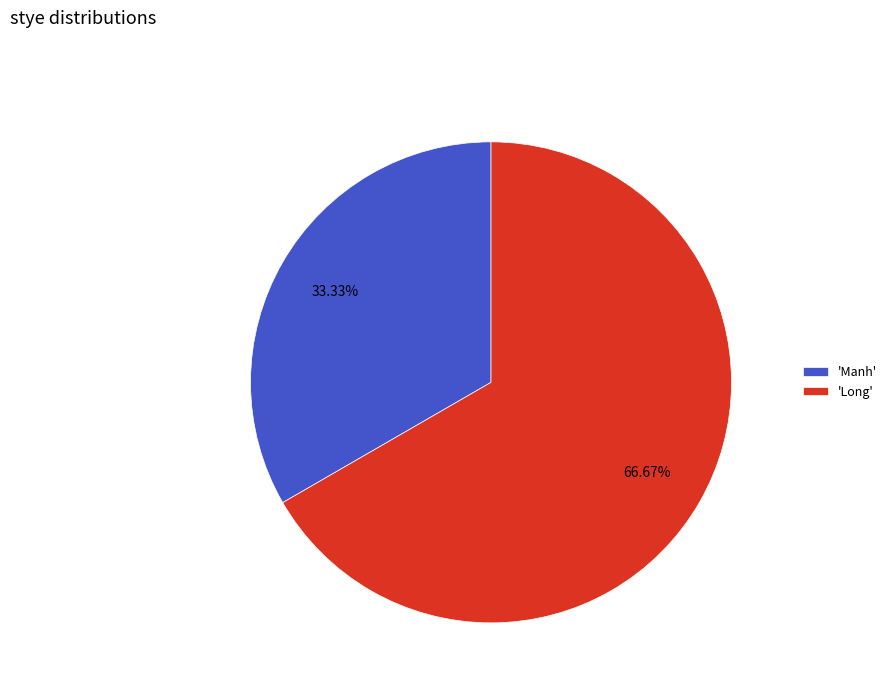

Which has a higher value, 'Long' or 'Manh'?

'Long'